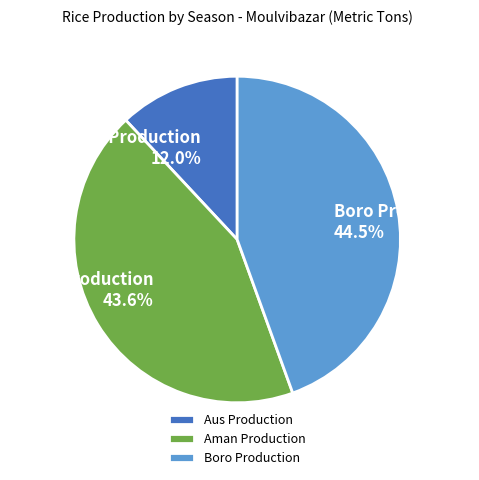

Rank the categories by value from lowest to highest.

Aus Production, Aman Production, Boro Production